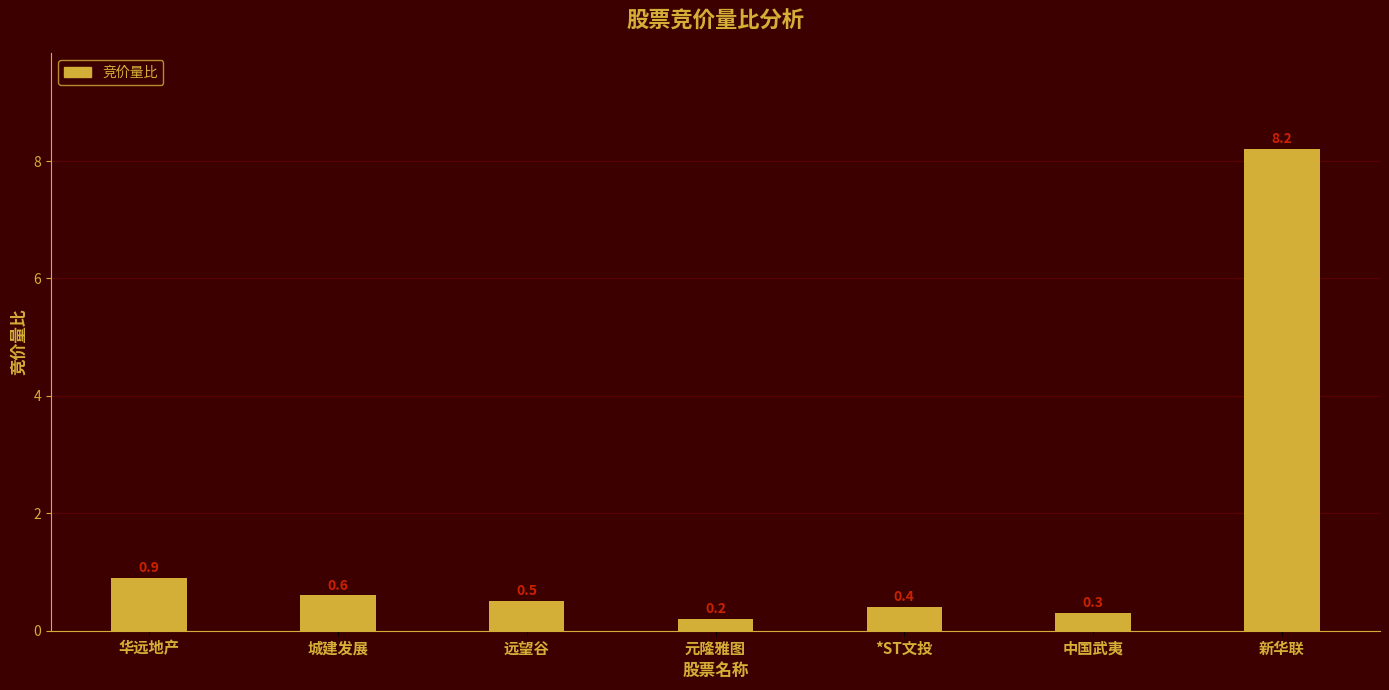

What is the minimum value shown in the chart?

0.2